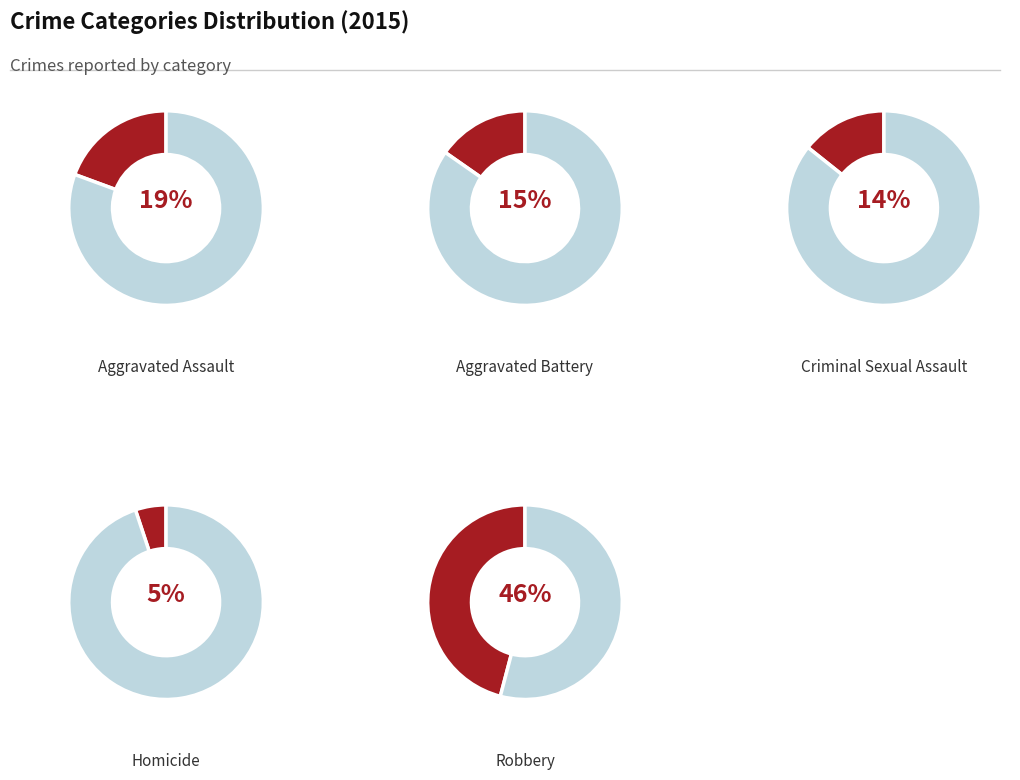

To the nearest percent, what is the average slice percentage?

20%